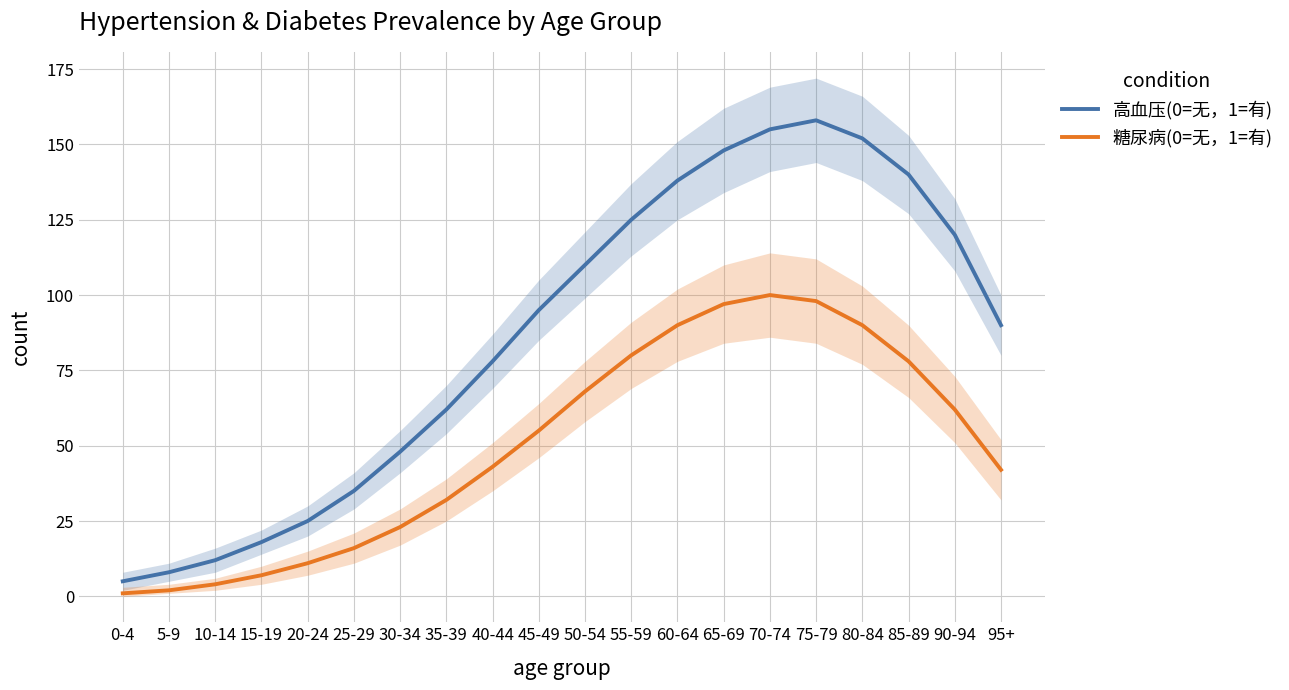

Reading left to right, what are all the values shown in this chart?

高血压(0=无，1=有): 5	8	12	18	25	35	48	62	78	95	110	125	138	148	155	158	152	140	120	90
糖尿病(0=无，1=有): 1	2	4	7	11	16	23	32	43	55	68	80	90	97	100	98	90	78	62	42